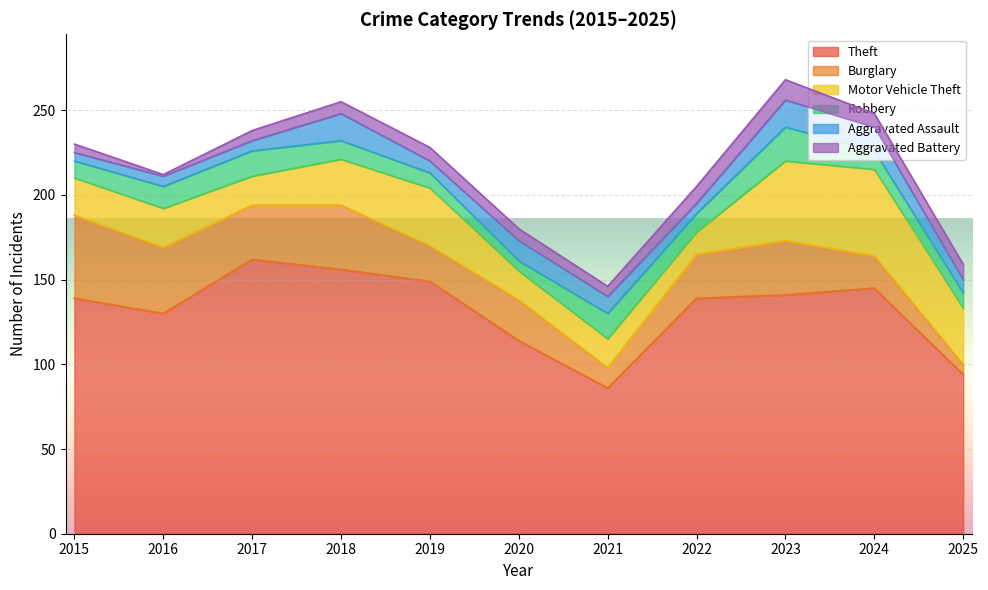

How many values in the Aggravated Battery series are below 7?

4